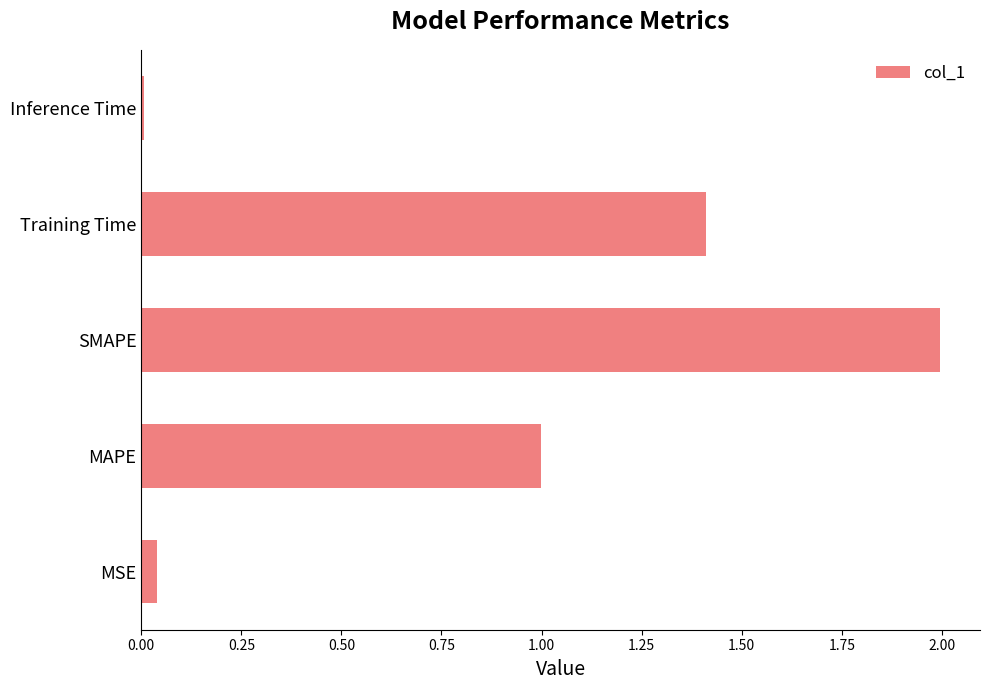

True or false: the data shows 0.5 at Training Time.

False